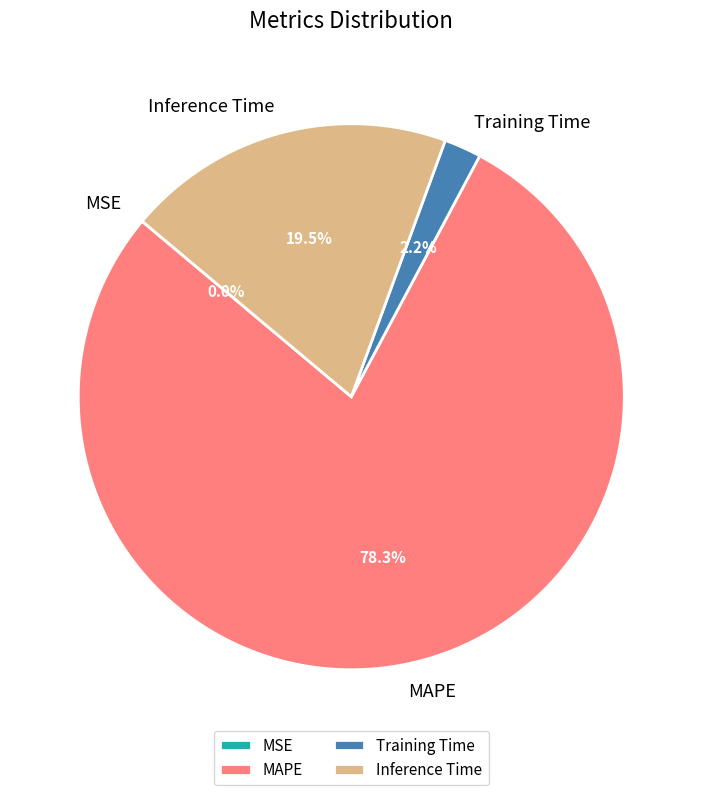

To the nearest percent, what is the average slice percentage?

25%